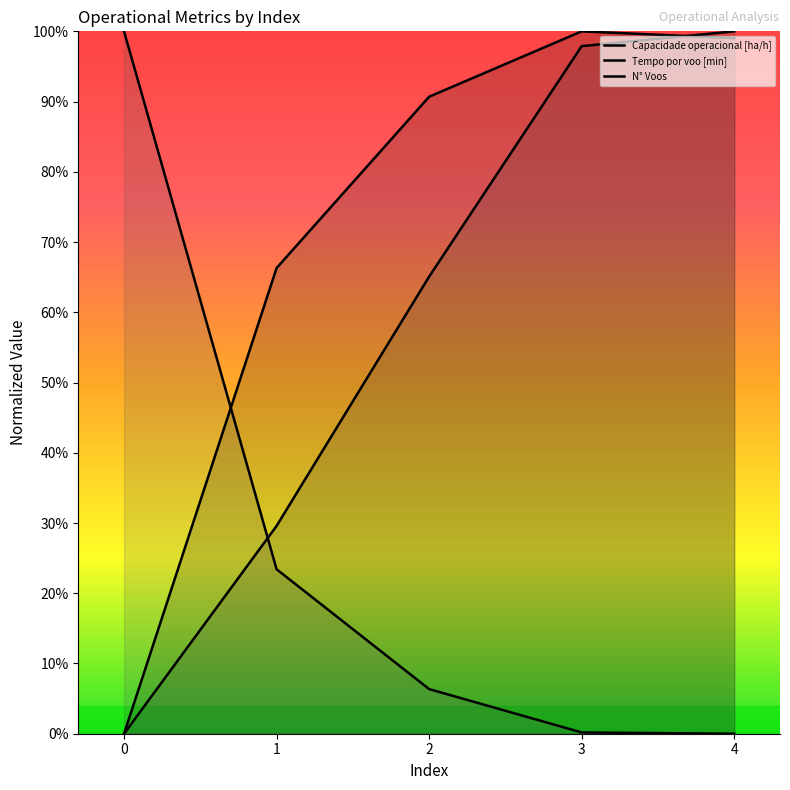

After their last crossing, which series has the higher values: N° Voos or Capacidade operacional [ha/h]?

Capacidade operacional [ha/h]